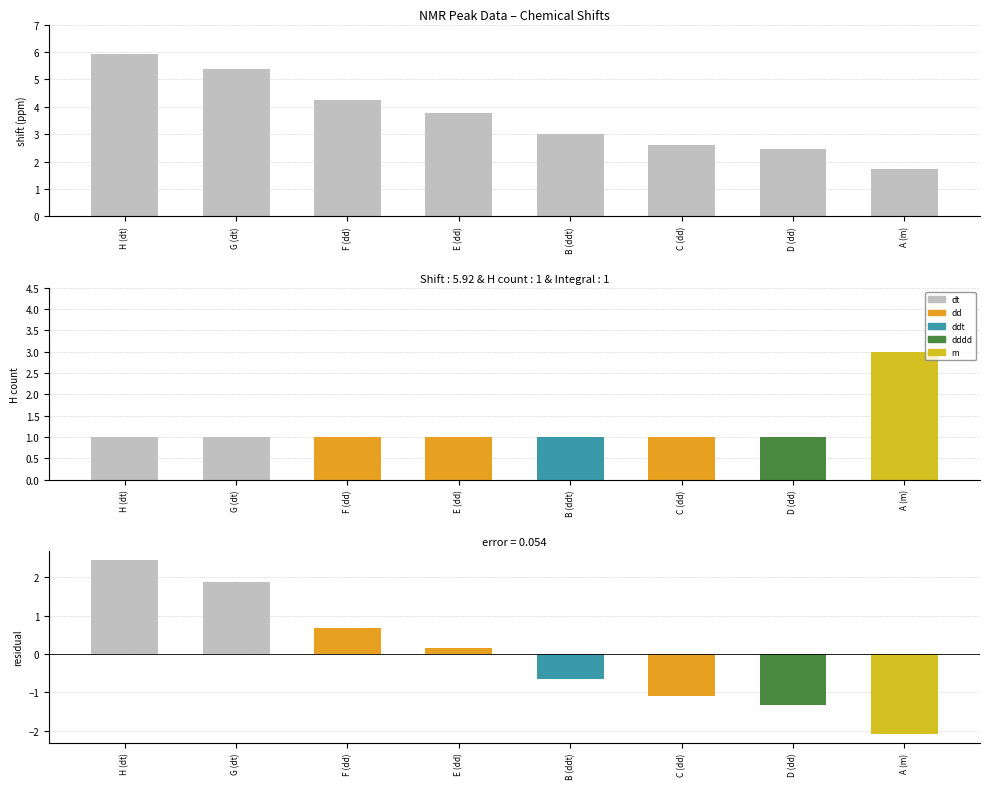

Approximately how many times larger is the value at F (dd) compared to B (ddt)?

1.4